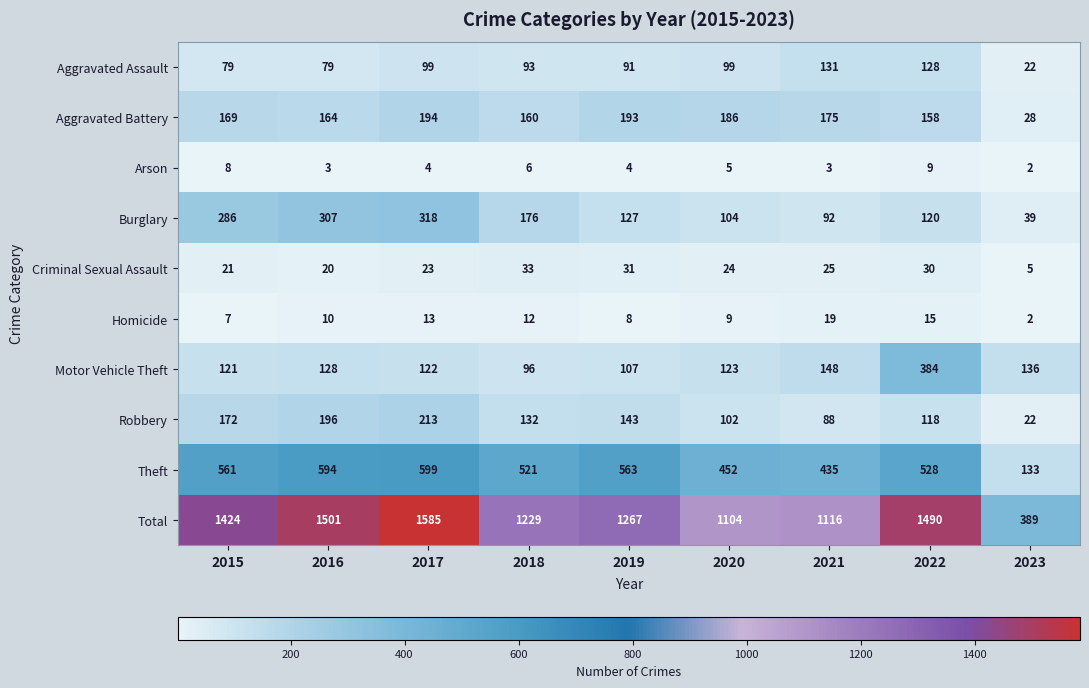

Which series has the widest spread of values?

Total